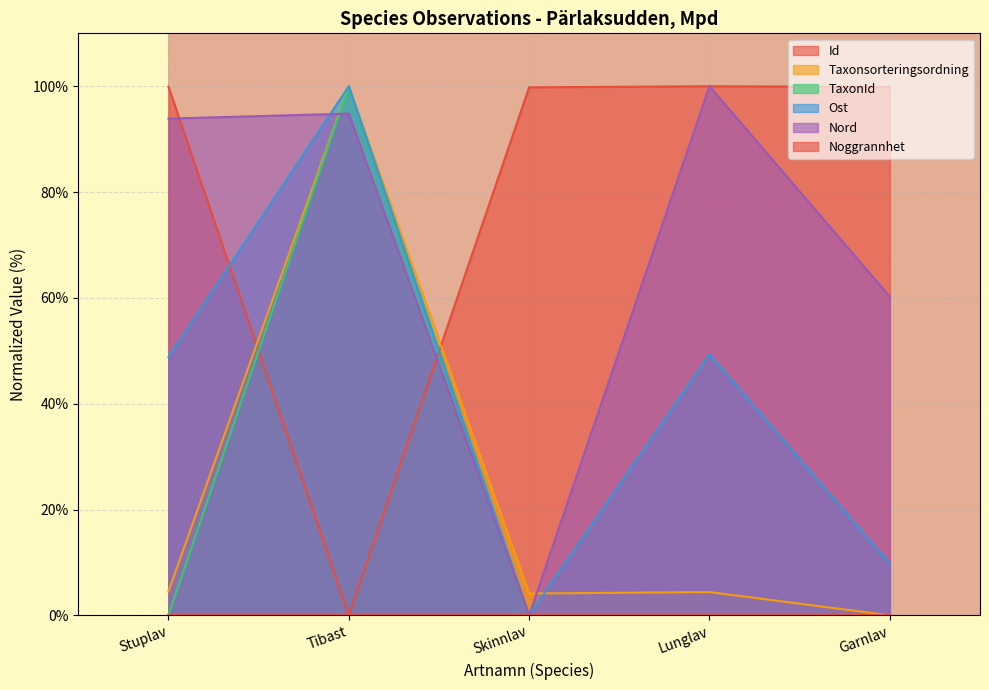

Which has a higher value, Tibast or Garnlav?

Garnlav